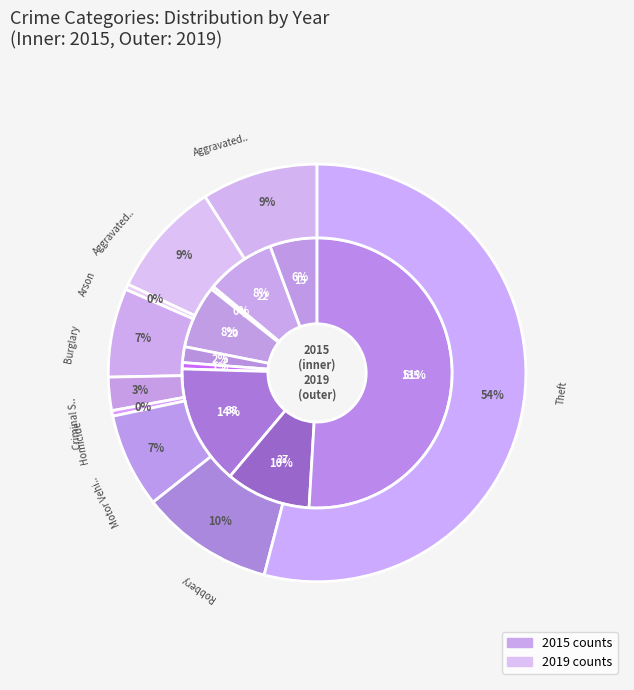

What percentage is NOT represented by Aggravated Battery?

91.7%